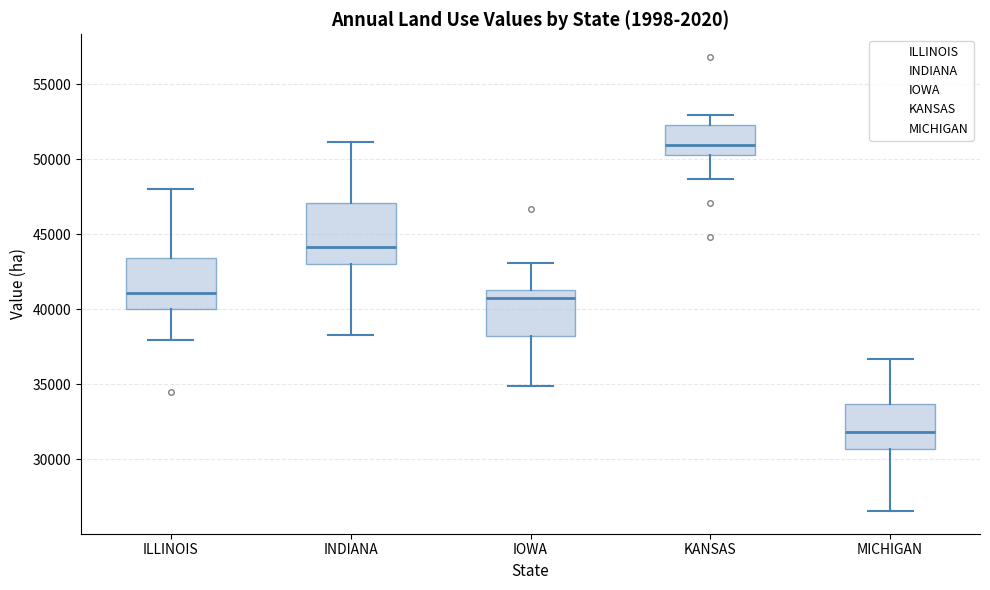

Comparing the boxes themselves (not the whiskers), which one is the tallest?

INDIANA